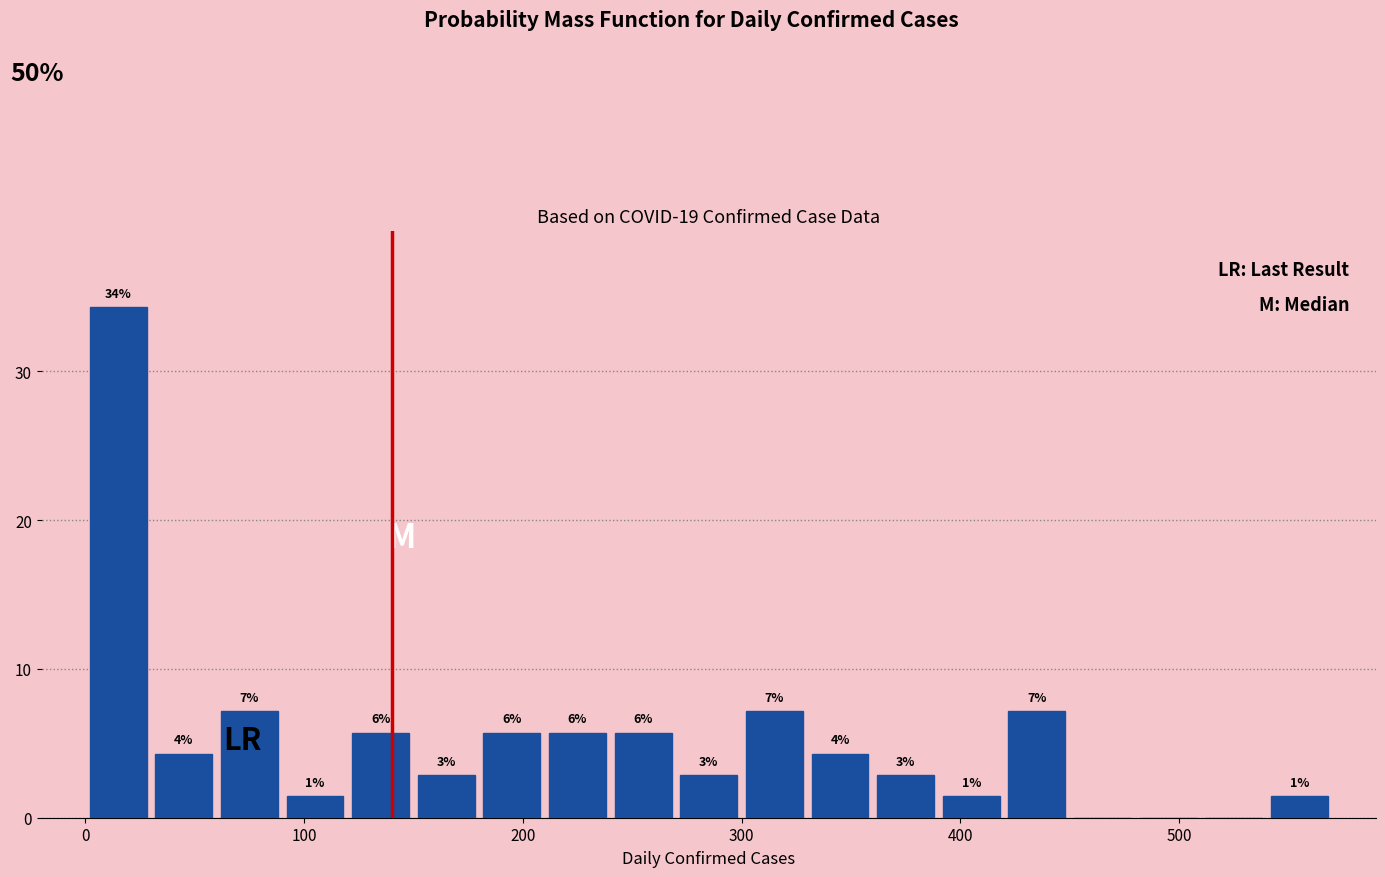

Around what value on the x-axis is the tallest bar? Give the approximate position of its centre, as read against the axis.

20